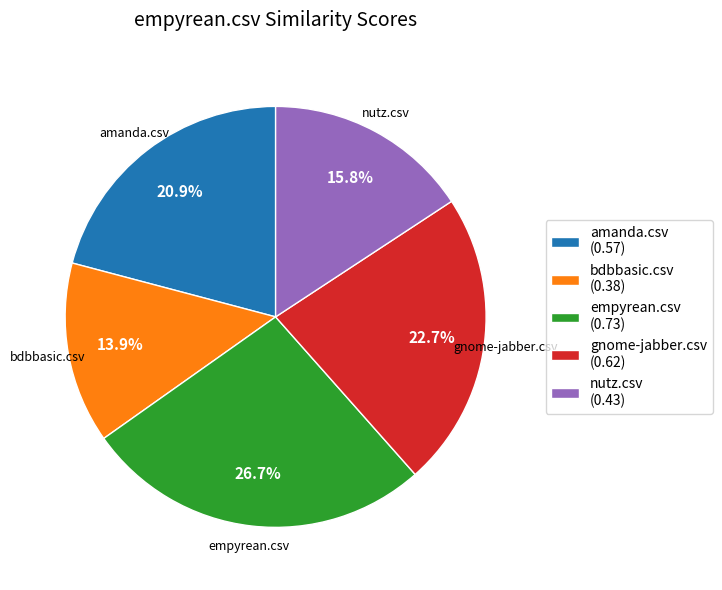

To the nearest percent, what is the combined percentage of nutz.csv and amanda.csv?

37%